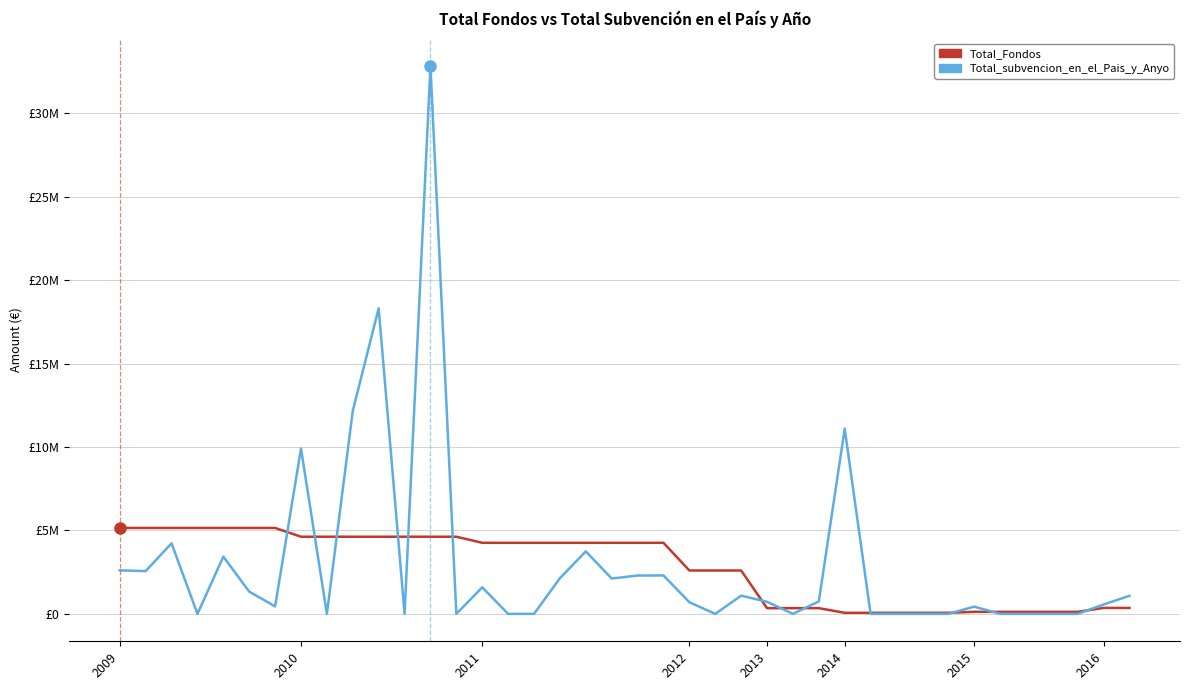

Which series has the largest total across all categories?

Total_subvencion_en_el_Pais_y_Anyo